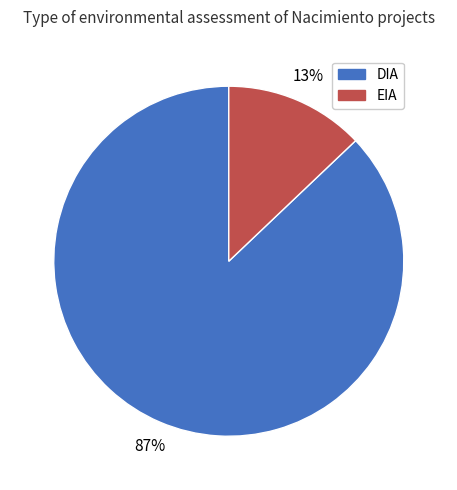

What percentage is the EIA slice, to the nearest percent?

13%